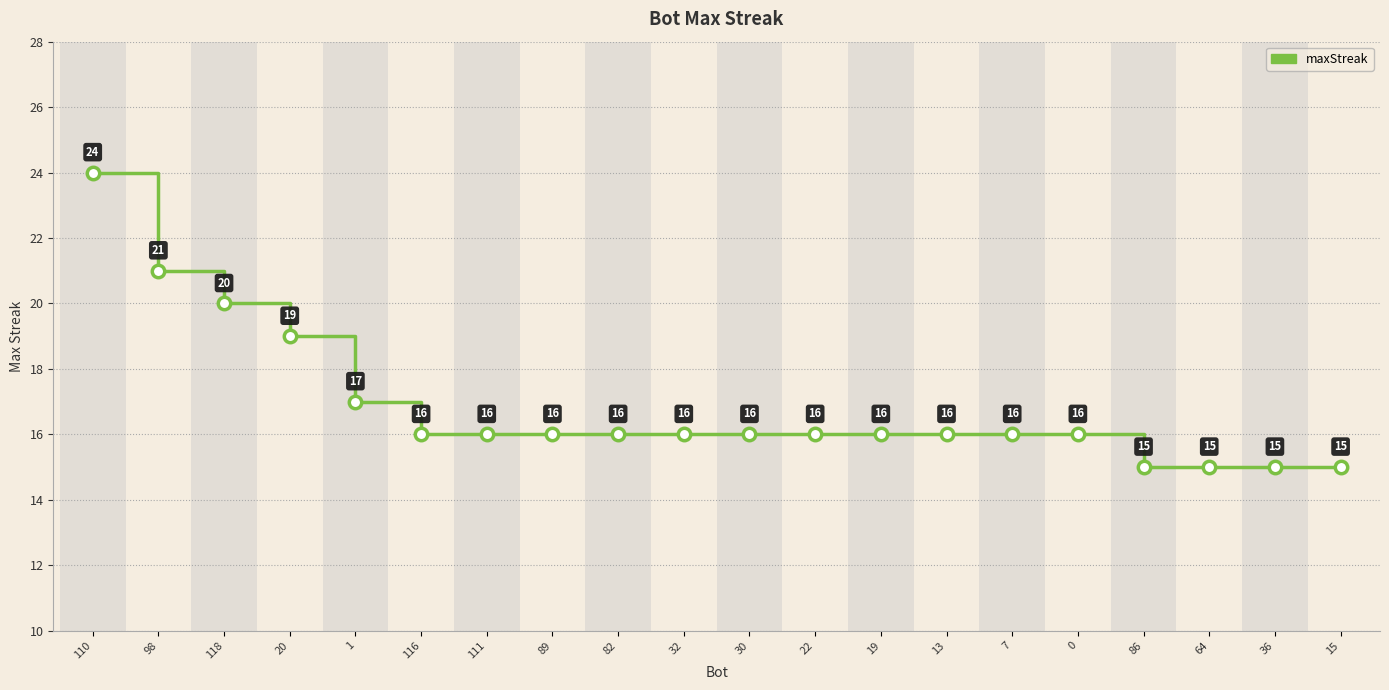

Between 1 and 64, which is larger?

1